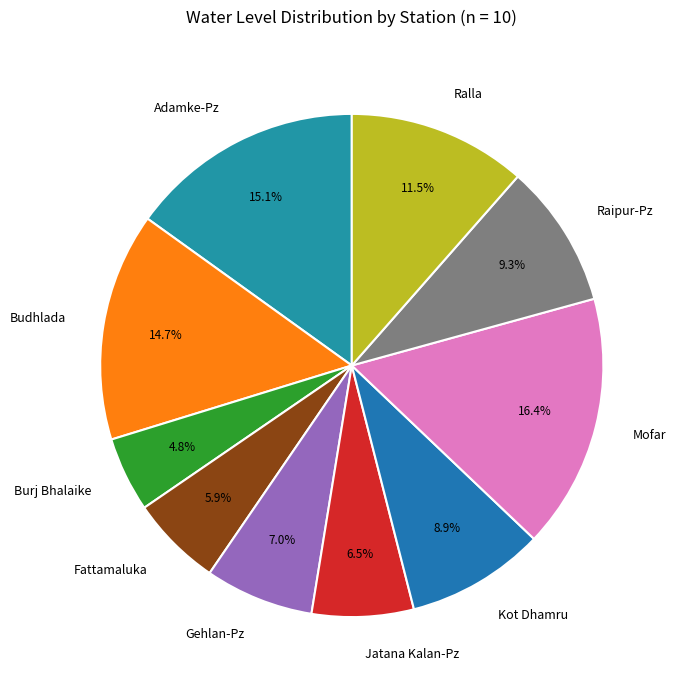

The Burj Bhalaike slice represents 5% of the pie. True or false?

True